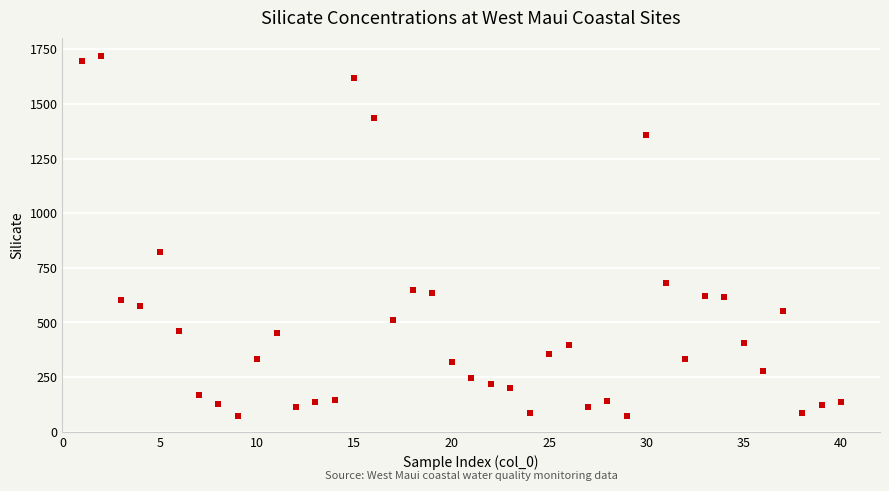

What is the range of X values (max minus min)?

39.0